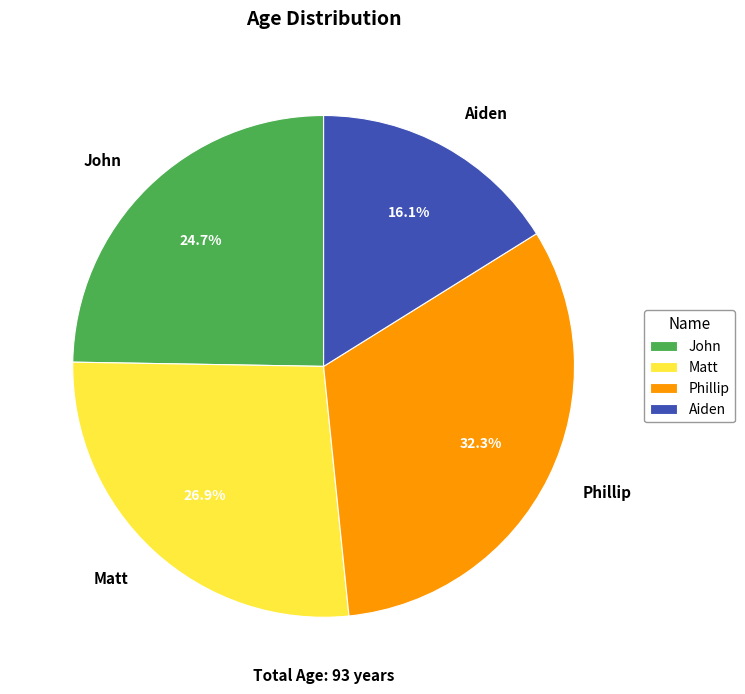

Approximately how many times larger is the value at Aiden compared to Matt?

0.6